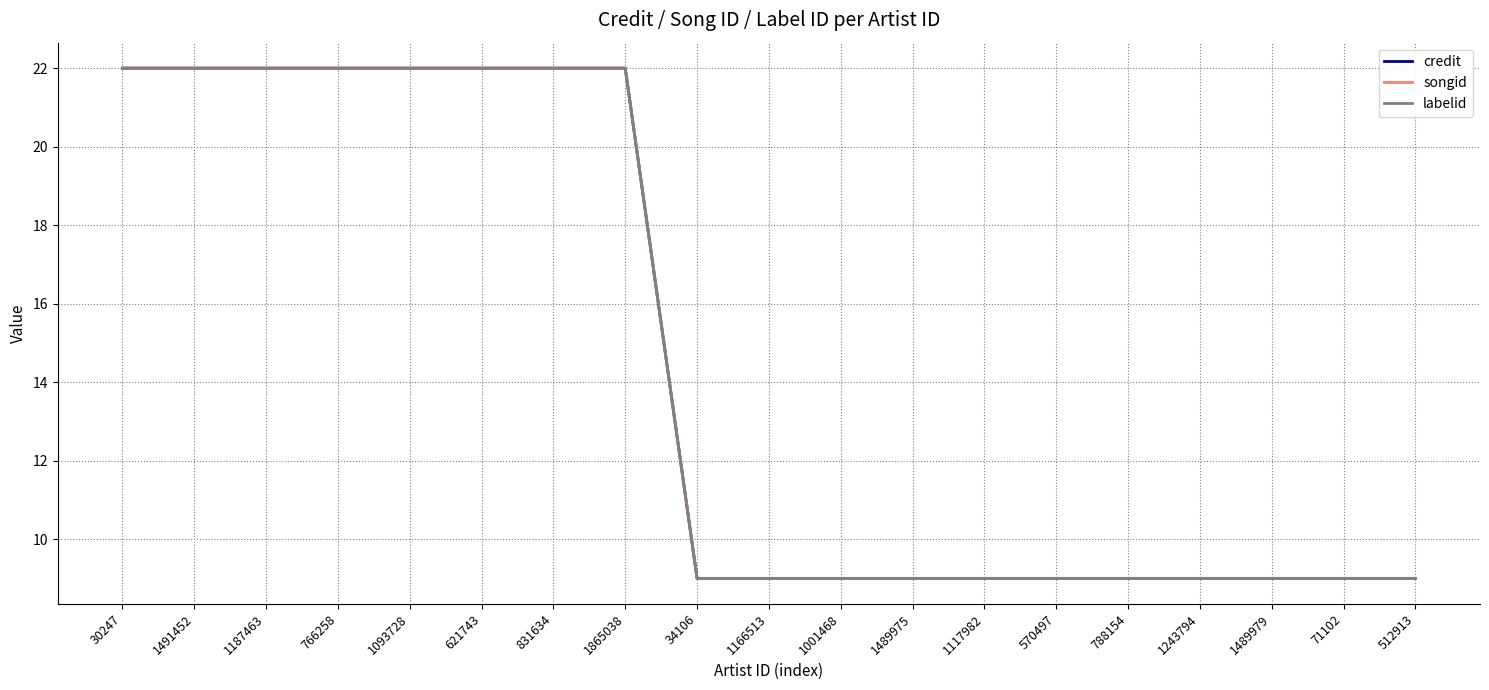

What position from the right is 1865038?

12